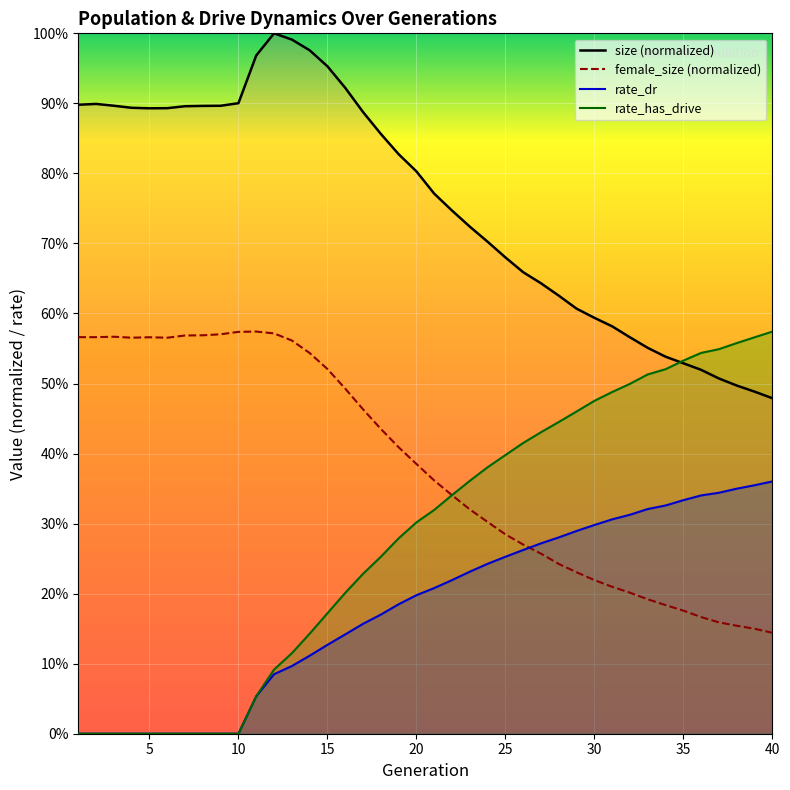

What is the value of the female_size (normalized) point at the 19th from the left?

0.4